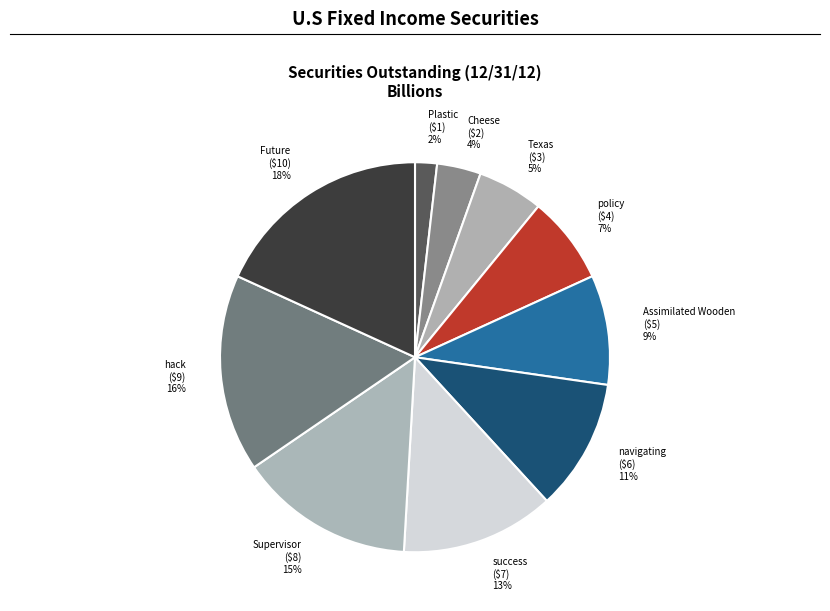

What is the largest slice in the pie chart?

Future